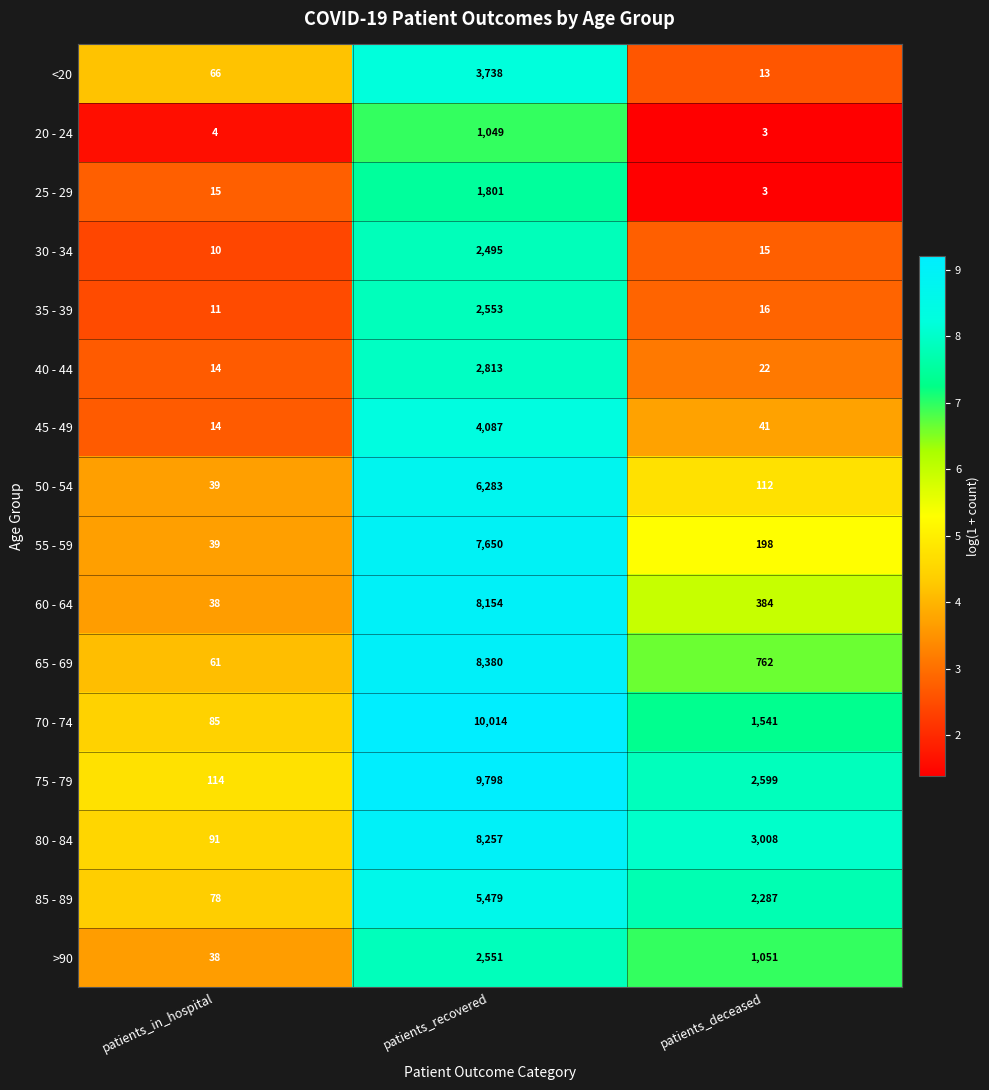

How many distinct data groups are displayed?

16